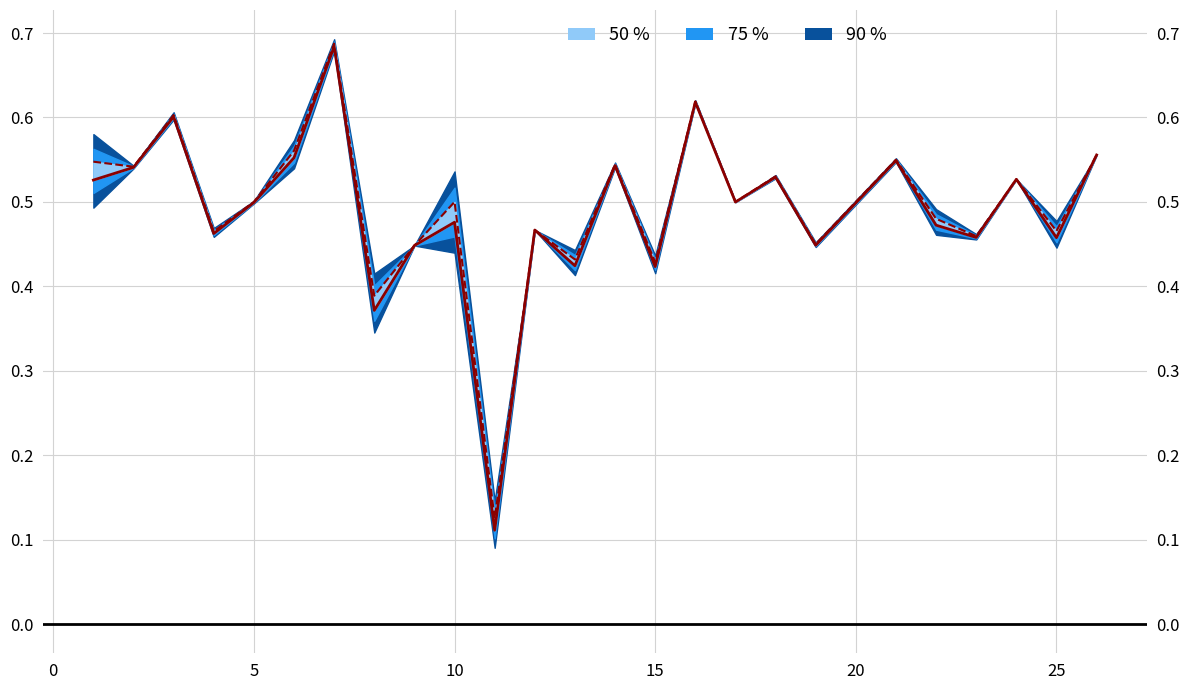

Is the value of f1 at 12 greater than the value of accuracy at 12?

No